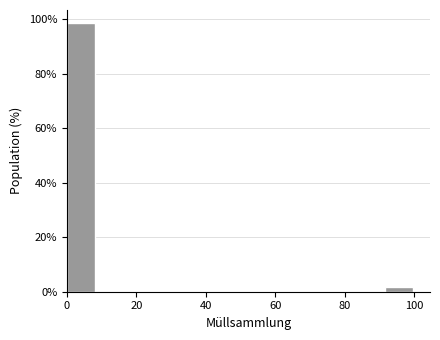

Reading left to right, list every bar in this chart as the range it spans on the x-axis followed by its height. Neither the bar edges nor the heights are printed on the chart, so give them approximately, as read against the axes.

0 to 8: 98
8 to 16: 0
16 to 26: 0
26 to 34: 0
34 to 42: 0
42 to 50: 0
50 to 58: 0
58 to 66: 0
66 to 76: 0
76 to 84: 0
84 to 92: 0
92 to 100: under 2